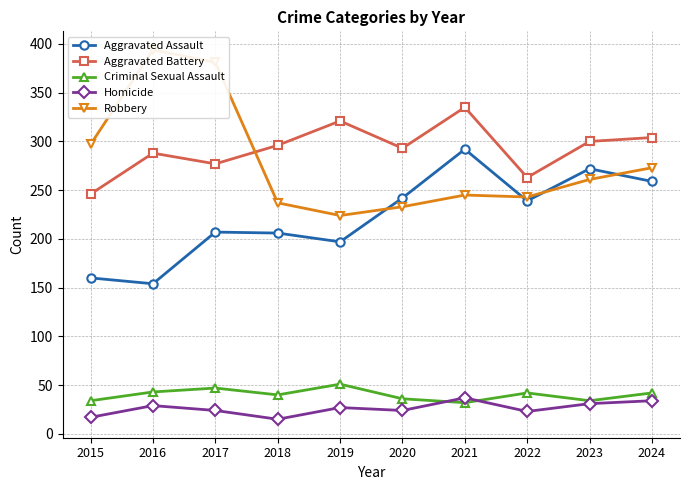

How many data points in Robbery are above 261?

4